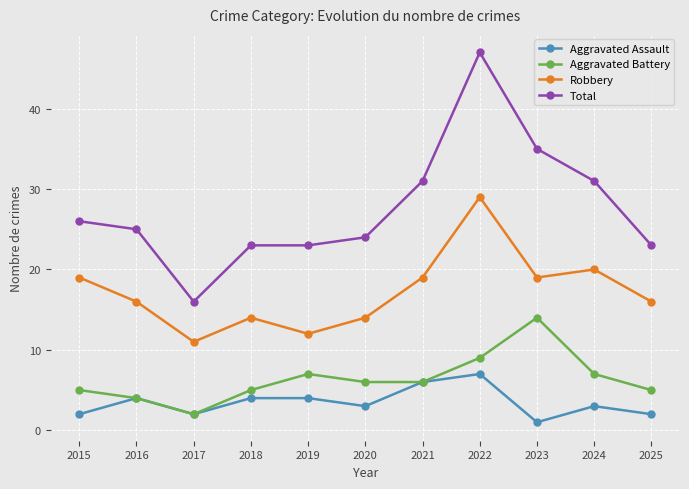

What is the sum of all Robbery values?

189